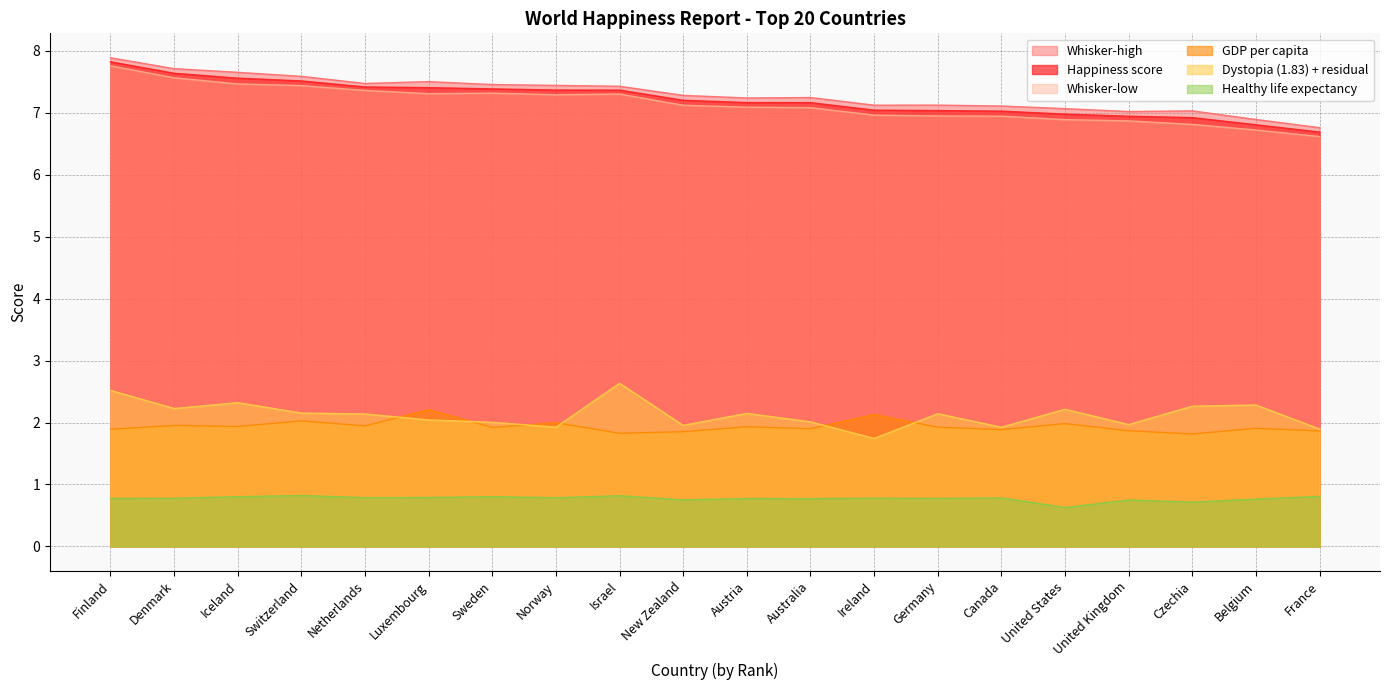

What is the sum of all GDP per capita values?

38.8